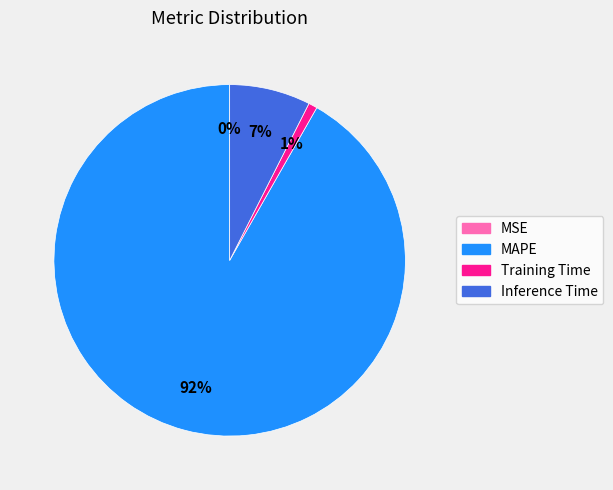

Is it true that Inference Time is 17% of the pie?

False